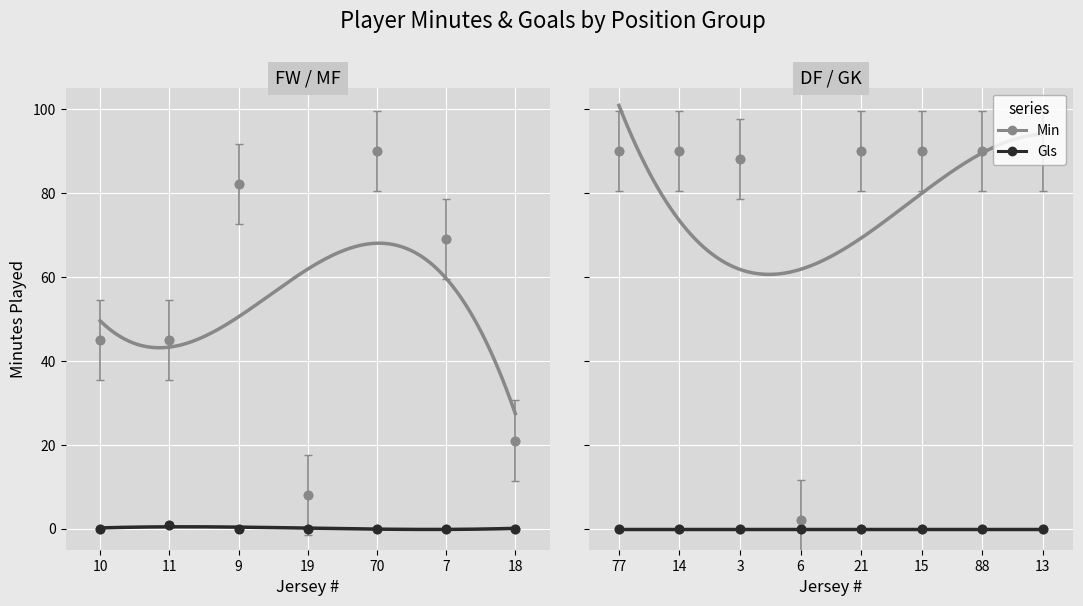

True or false: Gls has a value of 0 at 13.

True